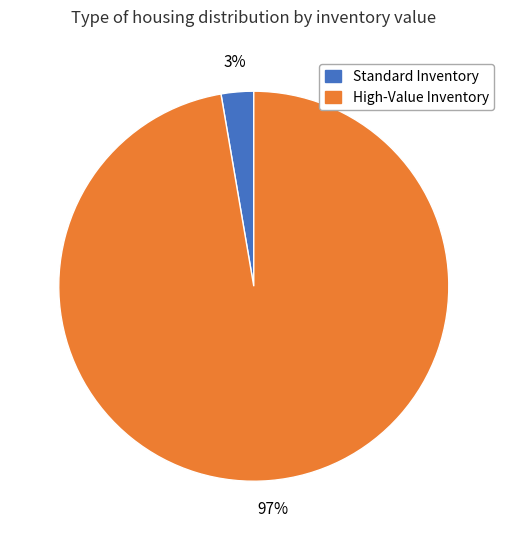

To the nearest percent, what is the average slice percentage?

50%